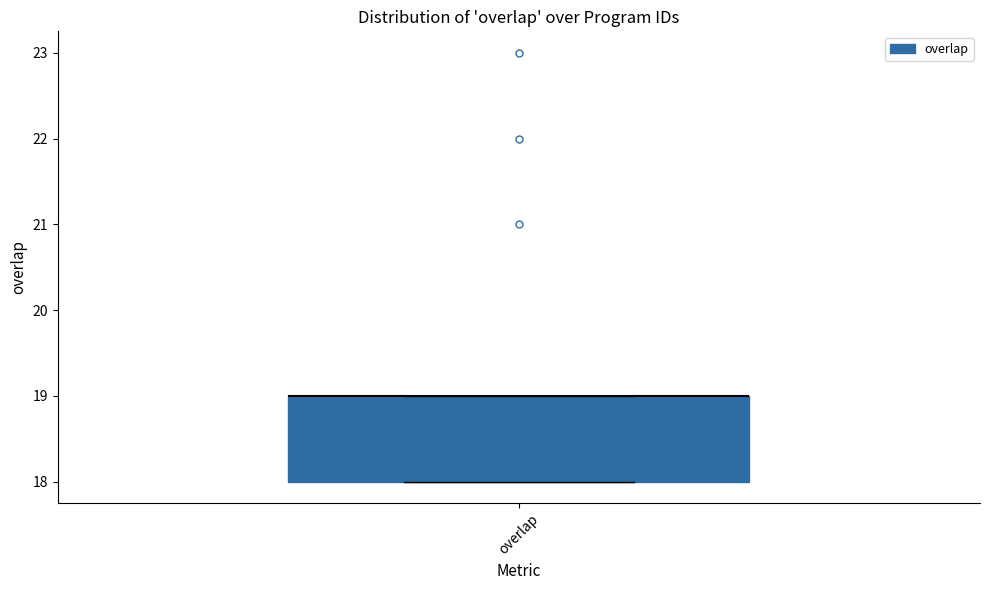

Where is the lower edge of the box for overlap on the y-axis? The values are not printed on the chart, so give them approximately, as read against the axis.

18